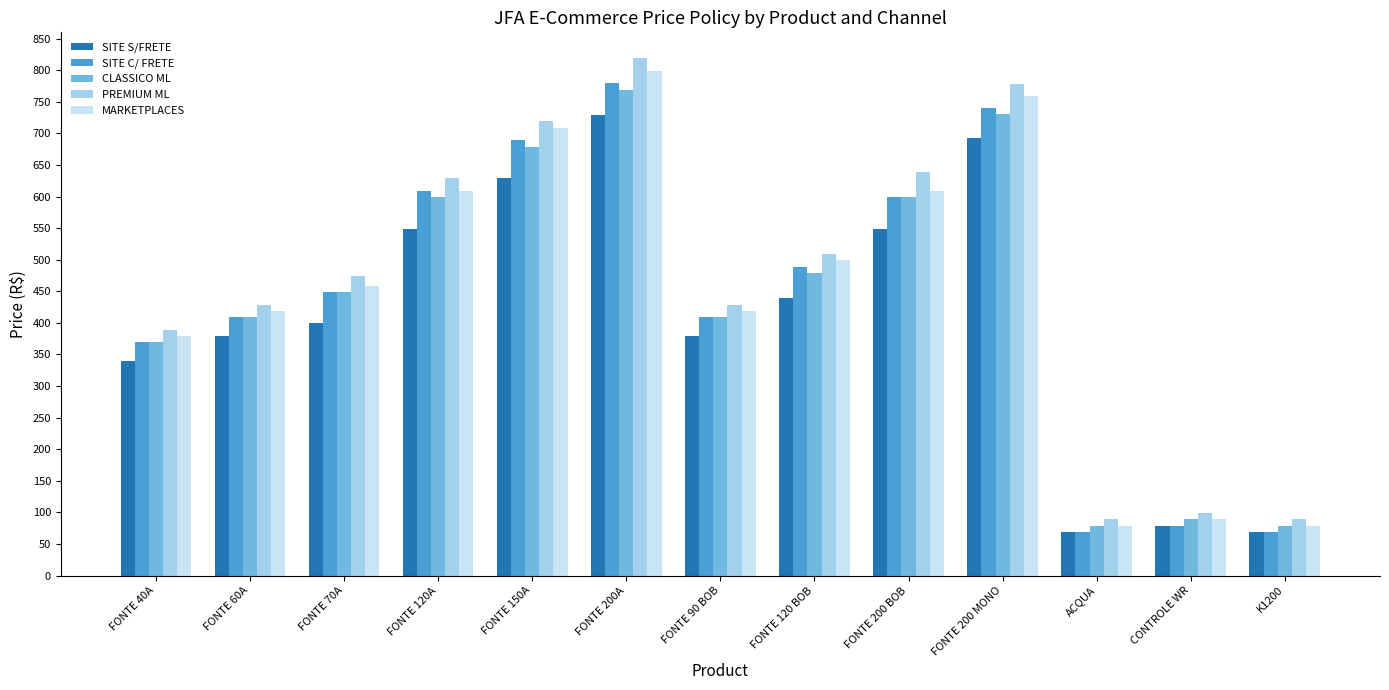

What is the approximate value of MARKETPLACES at CONTROLE WR?

89.0